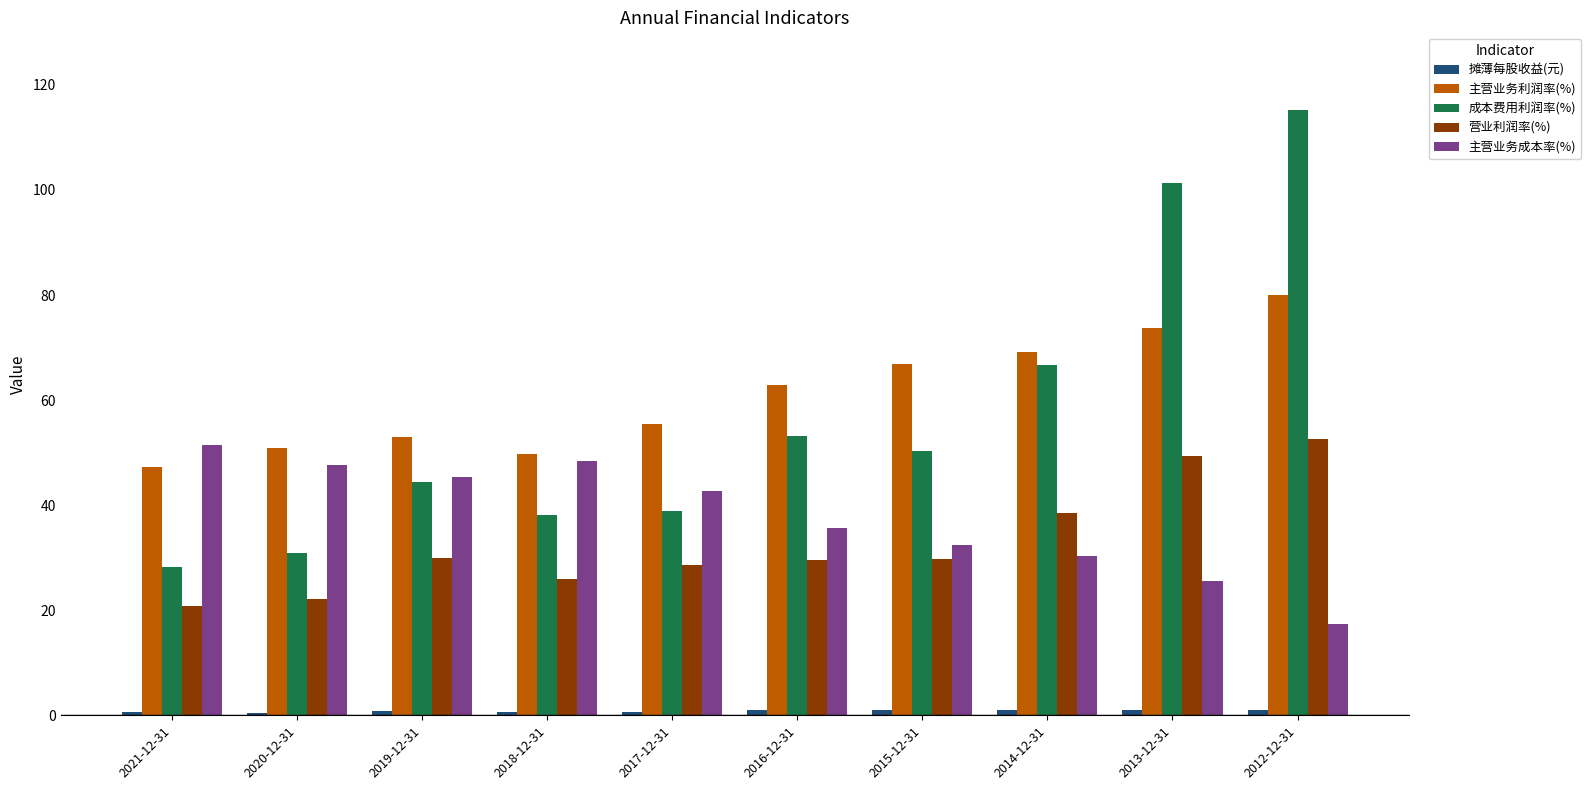

Which series changed the most between 2020-12-31 and 2013-12-31?

成本费用利润率(%)